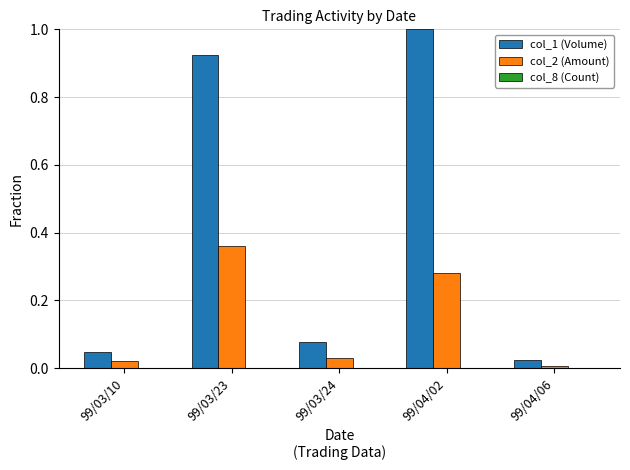

Is the value of col_1 (Volume) at 99/03/24 greater than the value of col_2 (Amount) at 99/04/02?

No